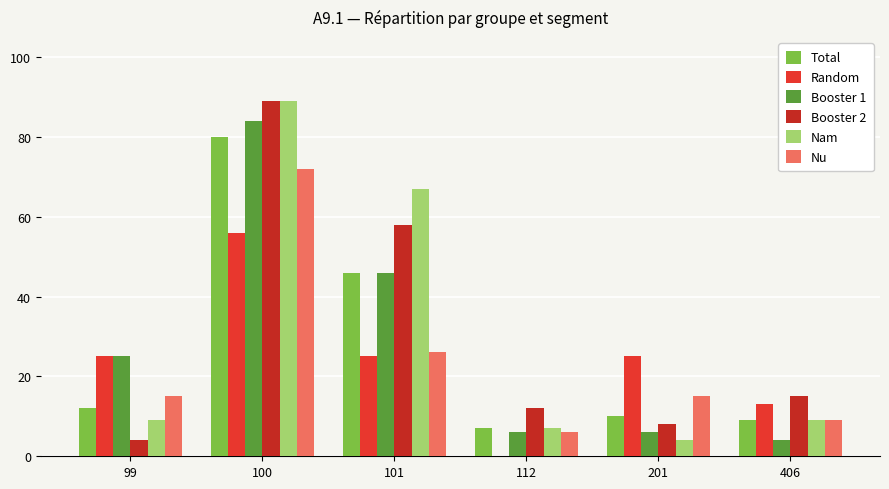

Does the chart contain stacked bars?

No